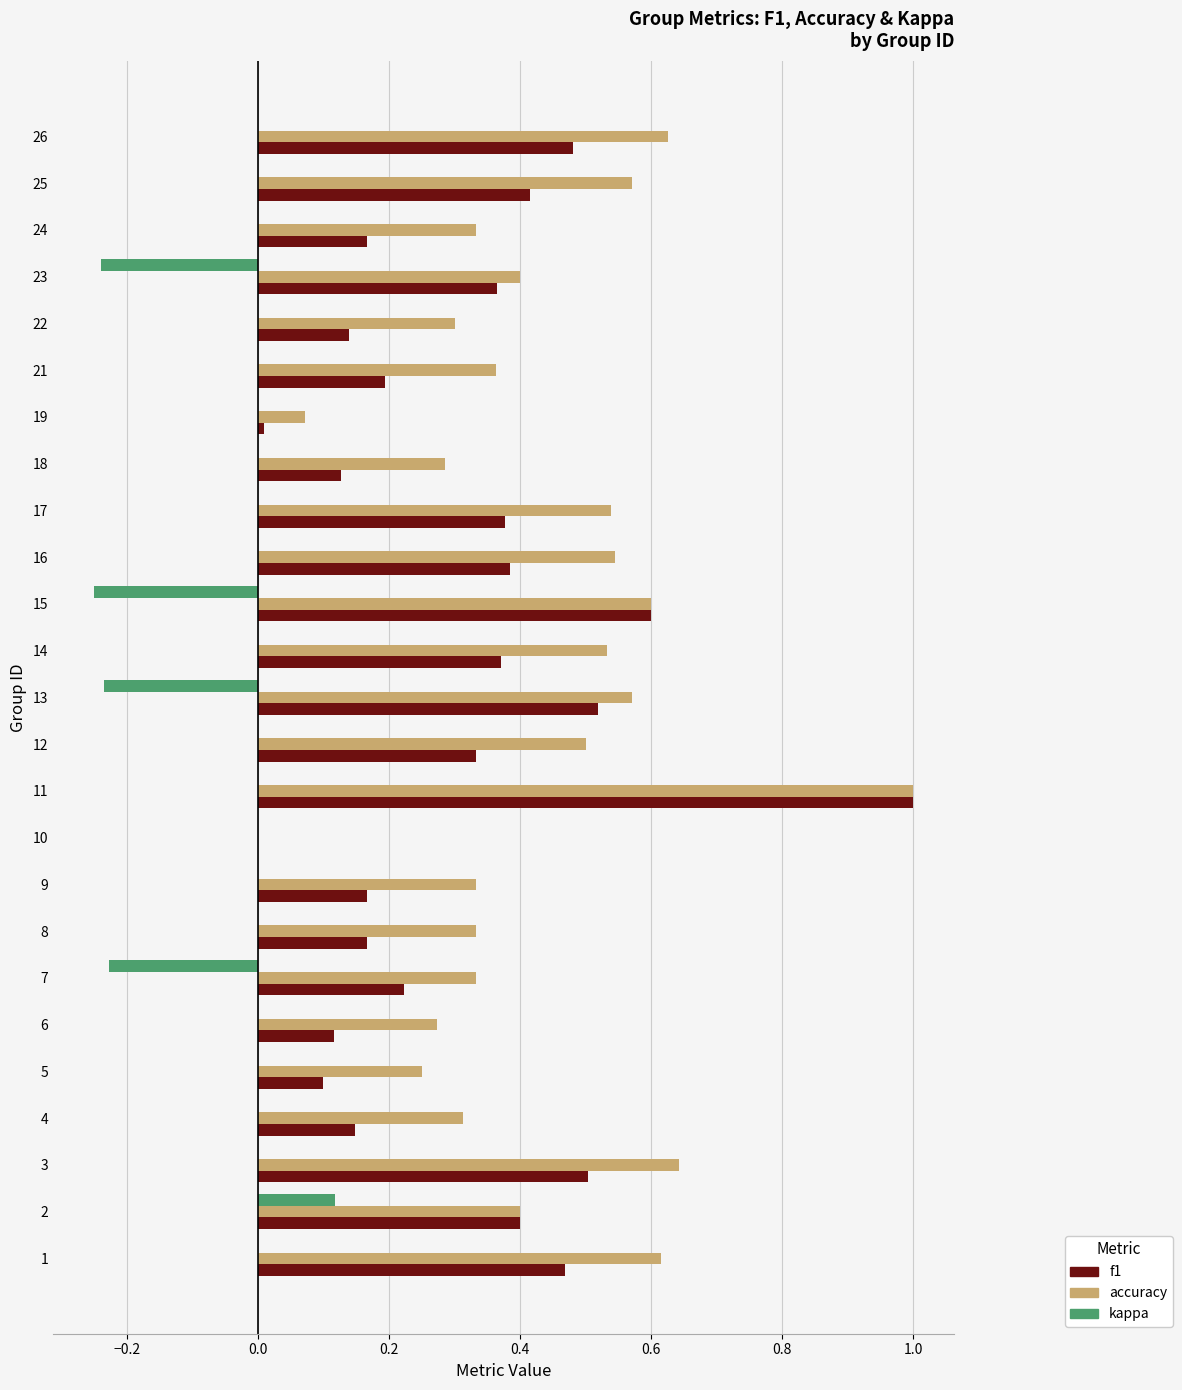

Which series changed the most between 1 and 22?

f1